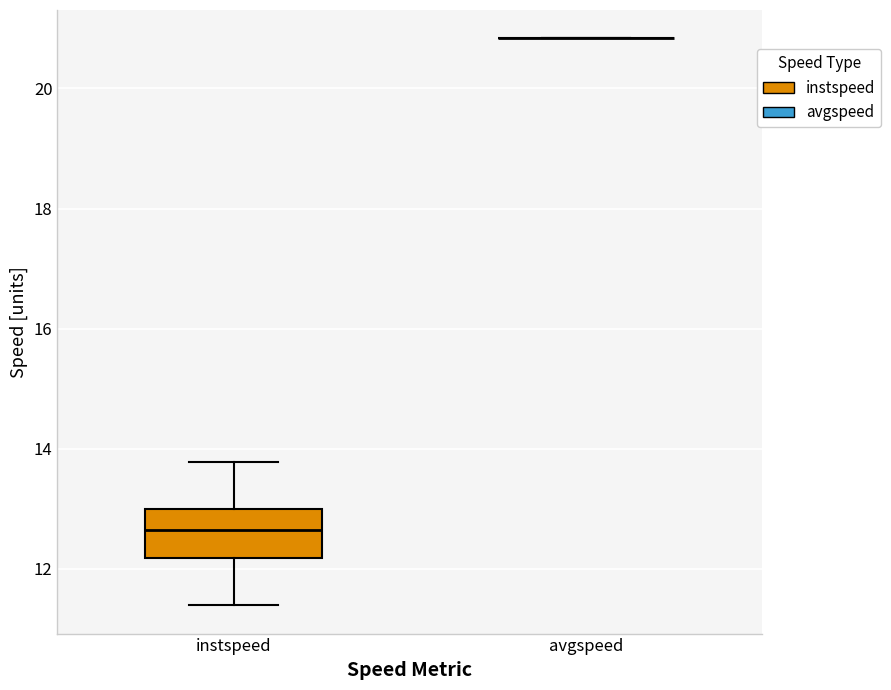

Reading left to right, transcribe this box plot: for each box, give where its median line is, the range the box spans, and where its two whiskers end, as read against the y-axis. The values are not printed on the chart, so give them approximately, as read against the axis.

instspeed: median 12.6, box 12.2 to 13.0, whiskers 11.4 to 13.8
avgspeed: box collapsed to a line at 20.8, whiskers 20.8 to 20.8